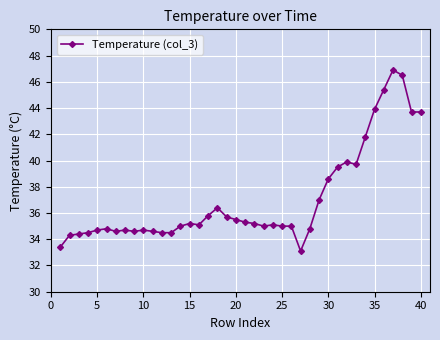

What is the smallest value displayed?

33.1